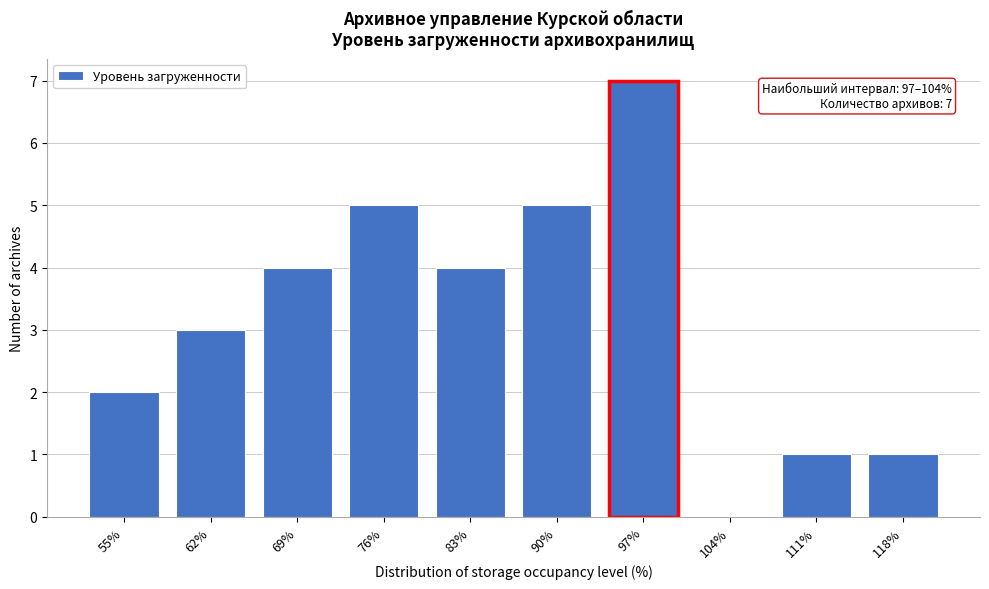

Reading right to left, what are all the values shown in this chart?

118%=1	111%=1	104%=0	97%=7	90%=5	83%=4	76%=5	69%=4	62%=3	55%=2